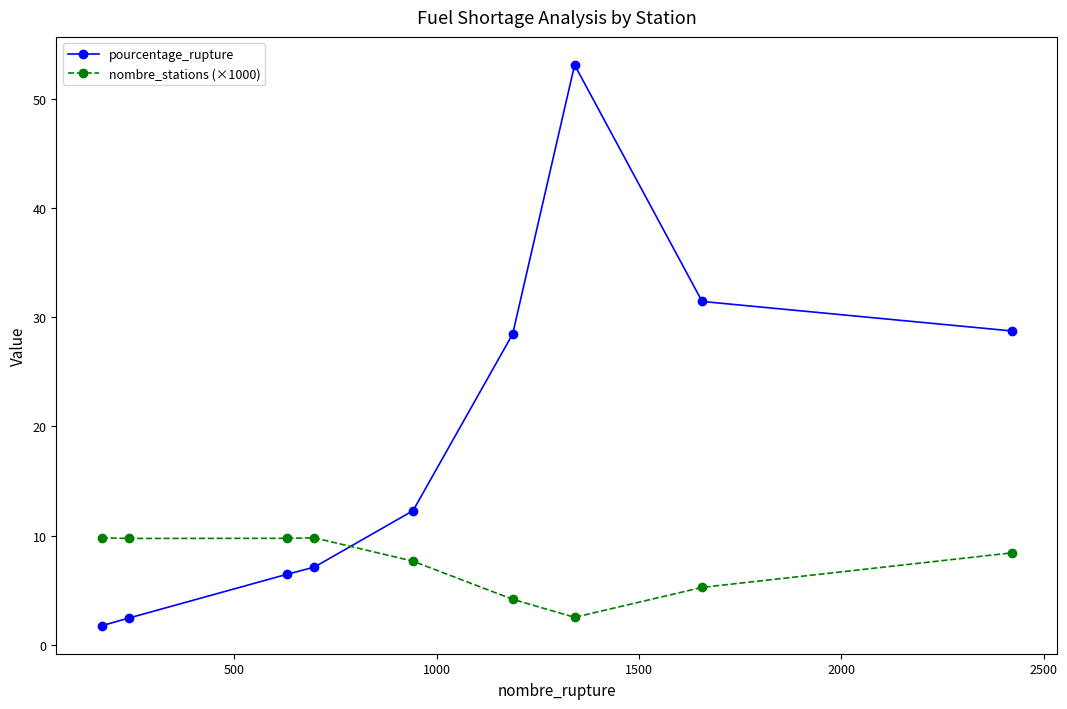

Is this an area chart (filled region under the line)?

No